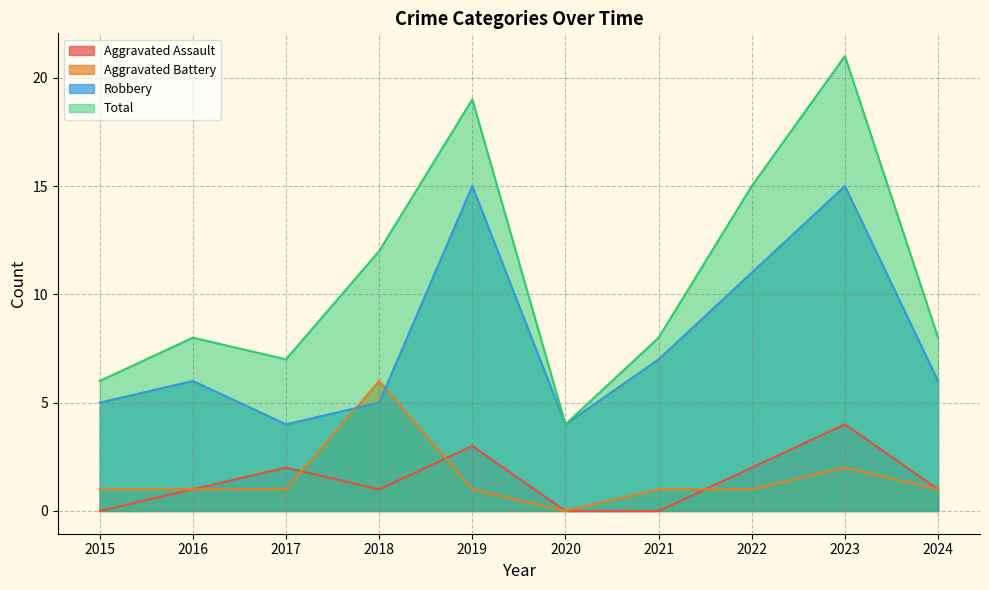

Where is the first local minimum for Robbery?

2017